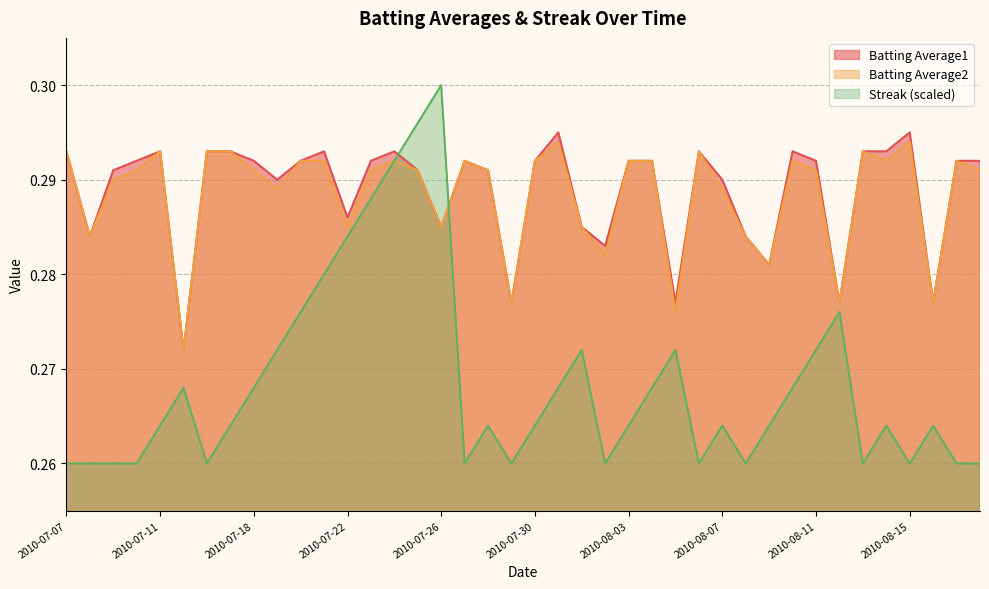

What is the highest value of the Batting Average1 series?

0.3